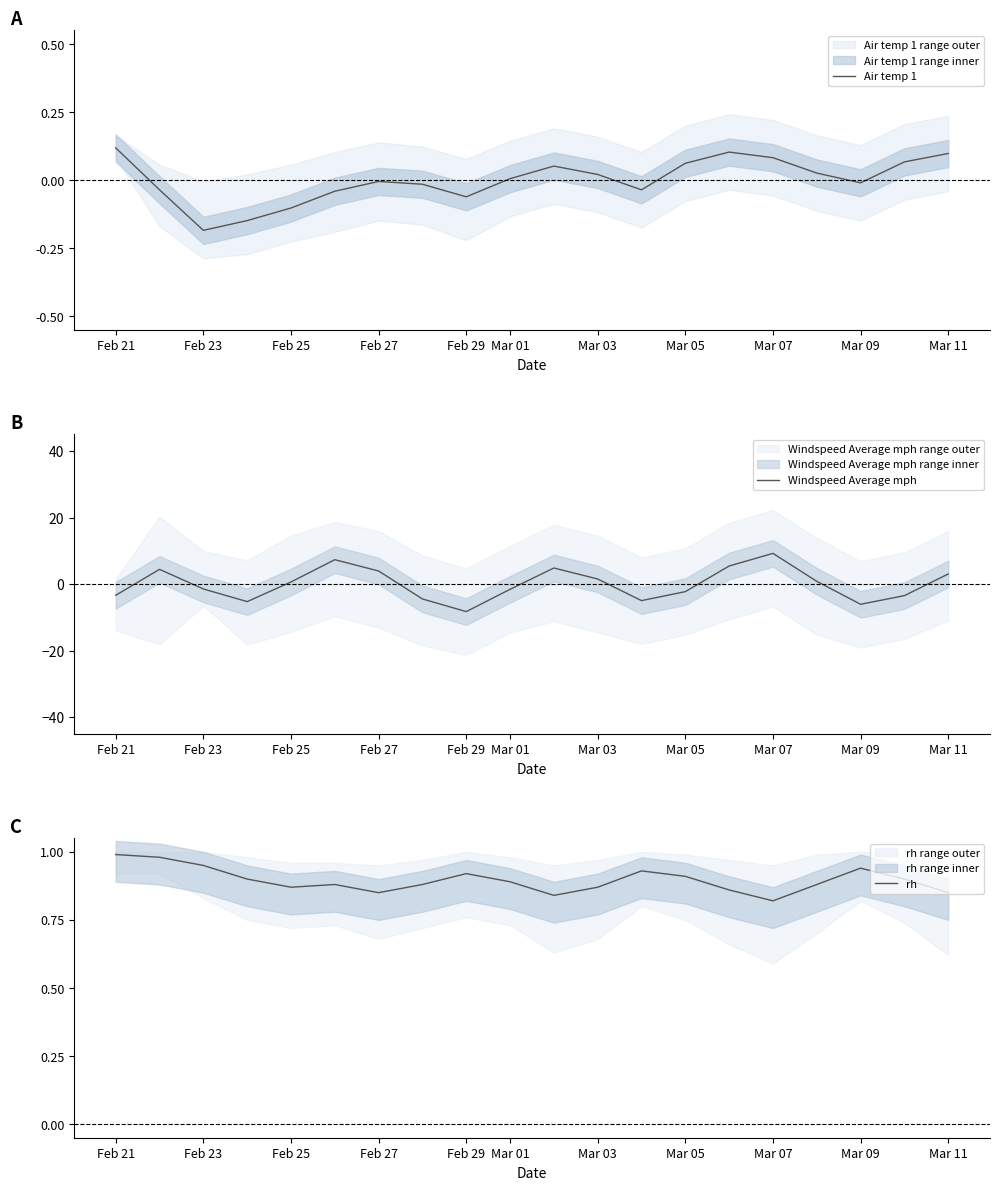

Is this an area chart (filled region under the line)?

No